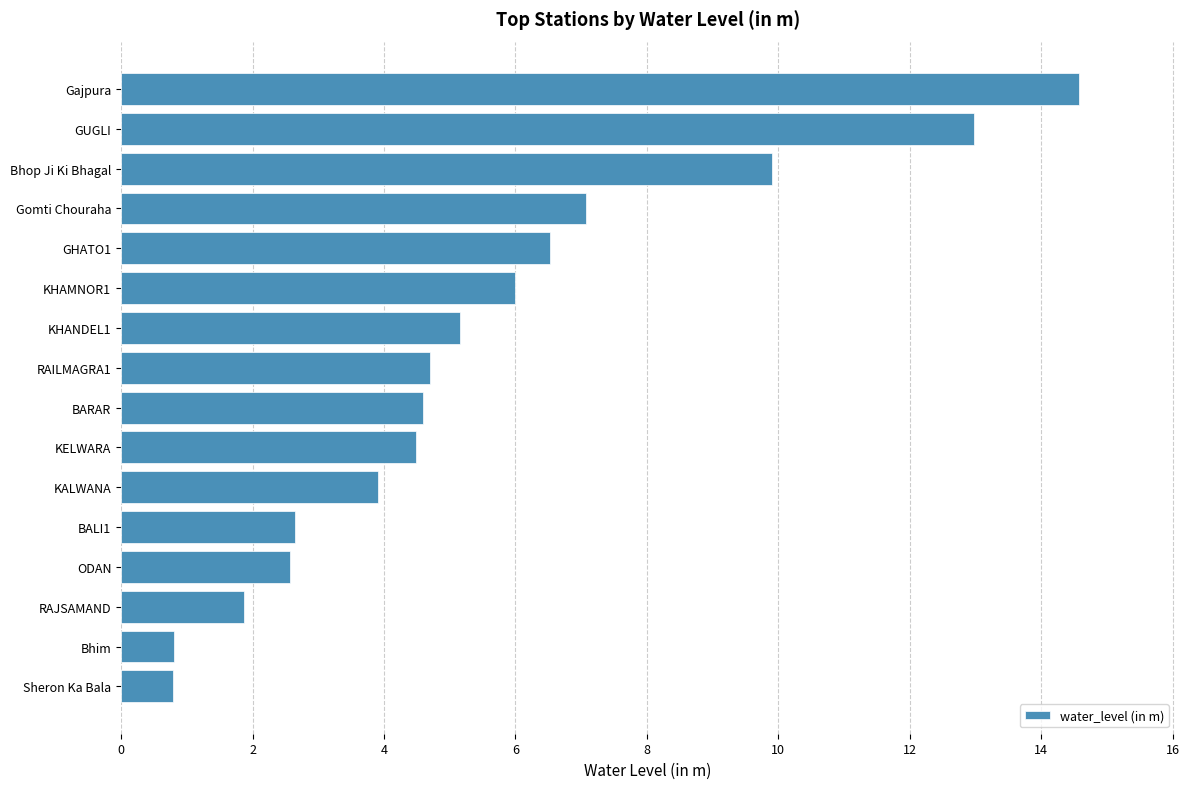

What value does the data have at ODAN?

2.6